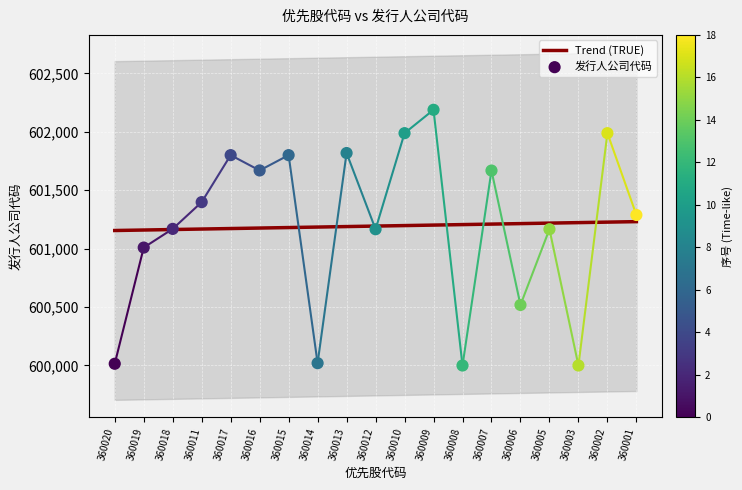

What is the ratio of the value at 360018 to the value at 360003?

1.0